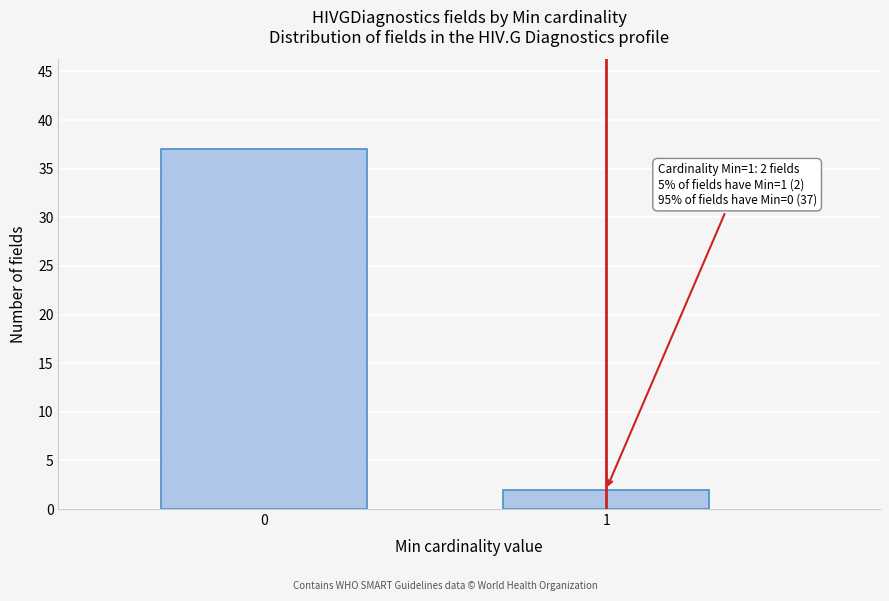

Reading right to left, transcribe all the data shown in this chart.

1=2	0=37